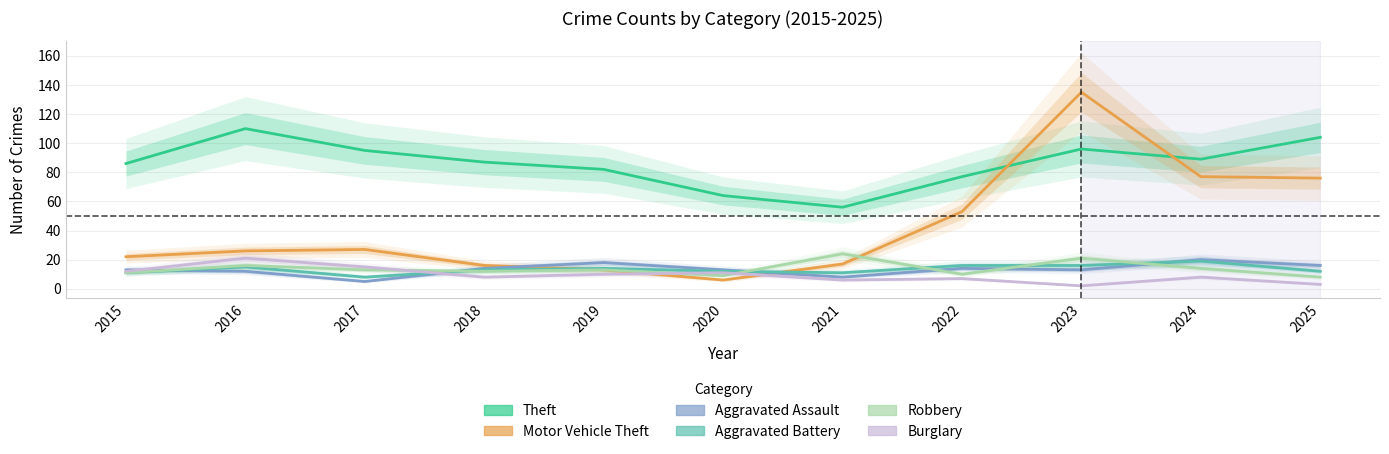

Is this an area chart (filled region under the line)?

No